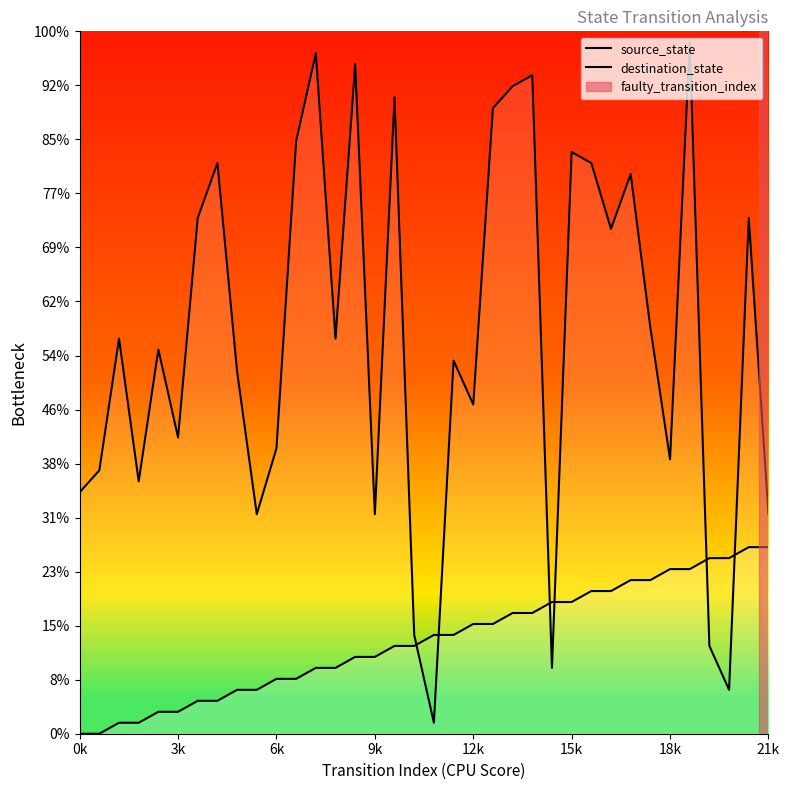

Which series has the largest total across all categories?

destination_state